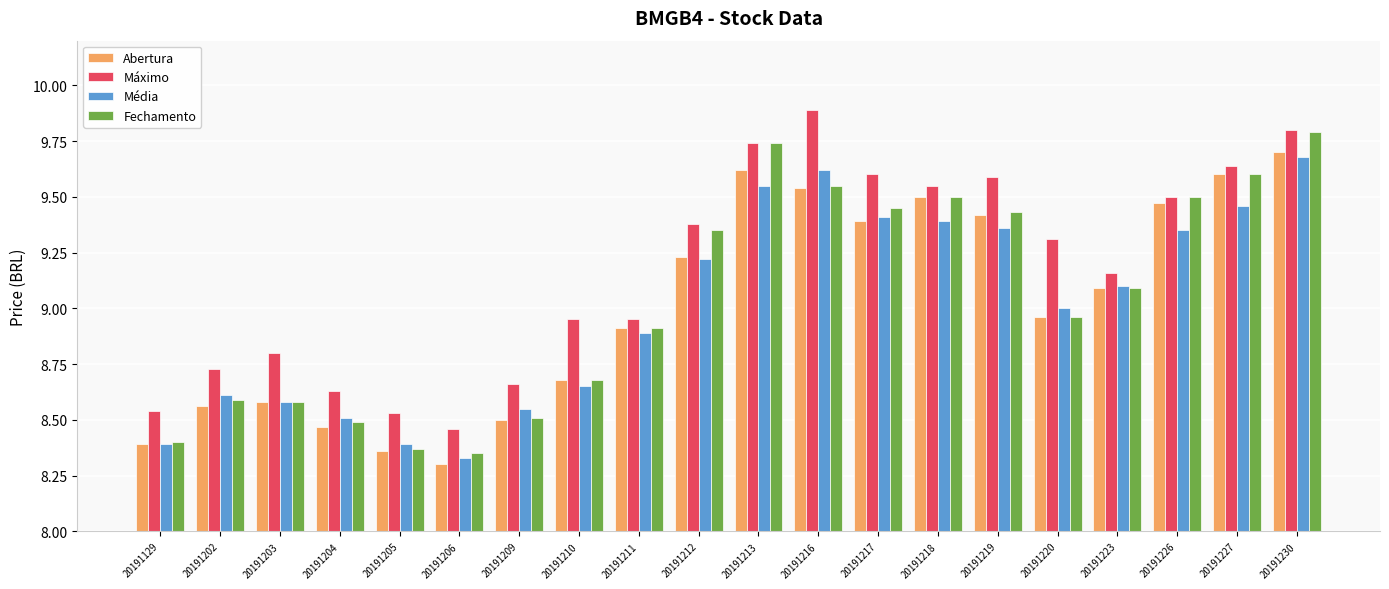

Where is Fechamento nearest to the value 9?

20191220